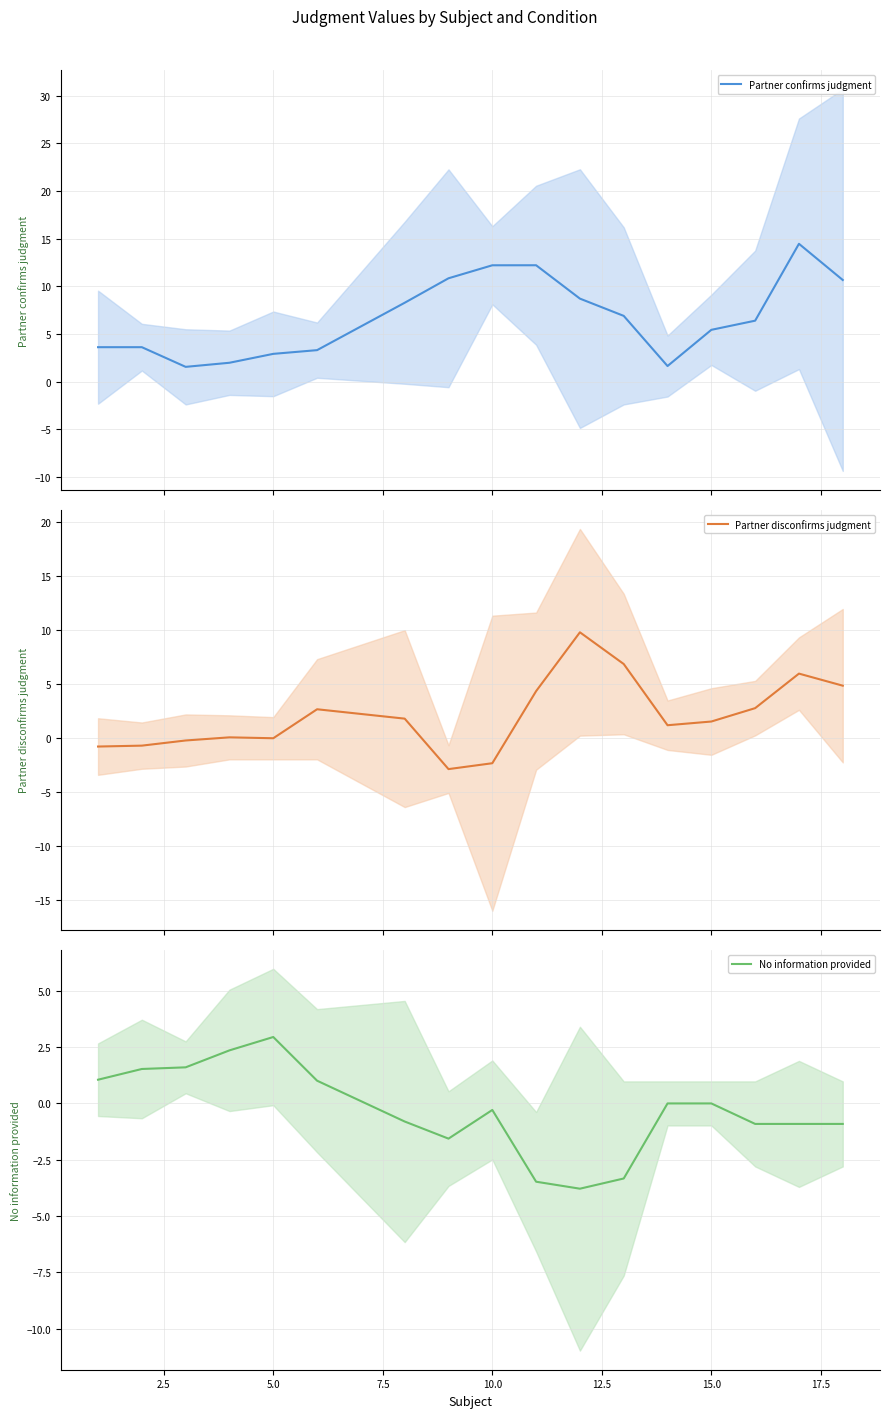

At how many categories does at least one series exceed 9?

6